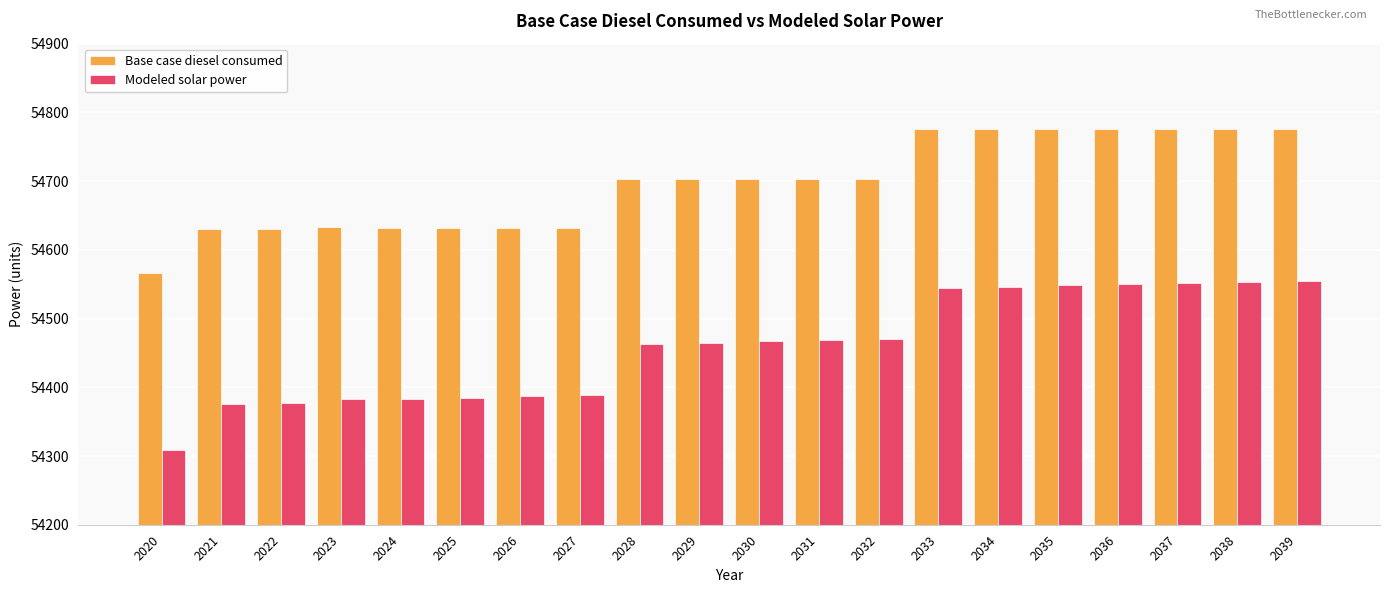

The Modeled solar power series shows 54376.3 at 2021. True or false?

True